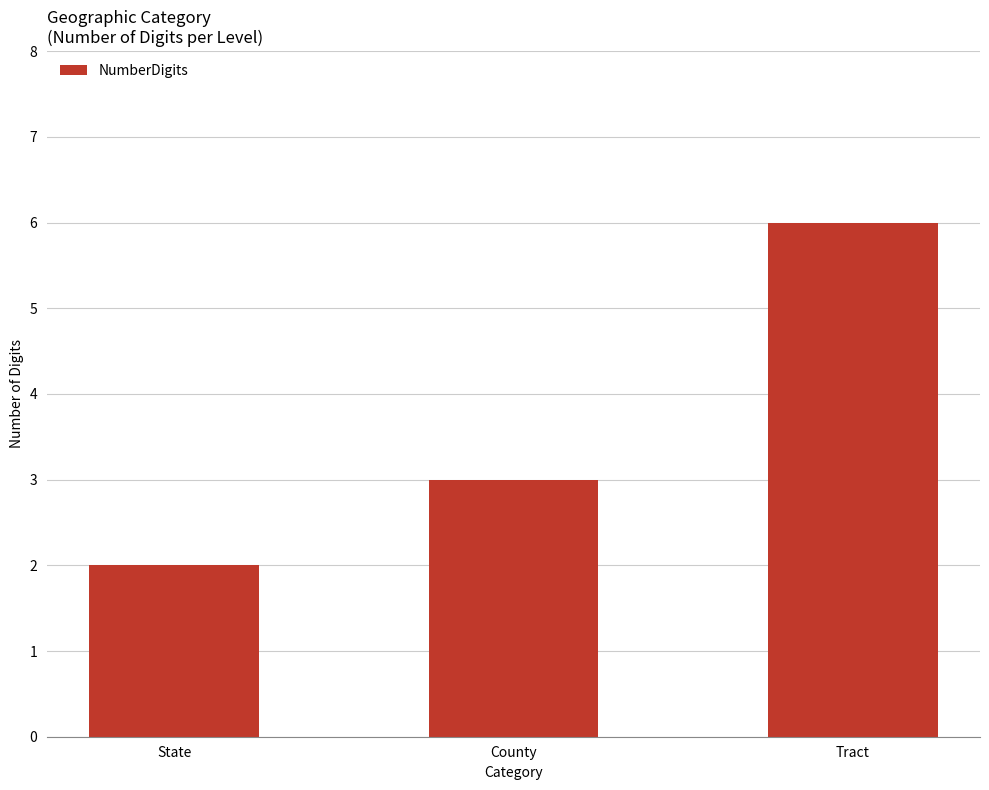

At which label is the value closest to 4?

County